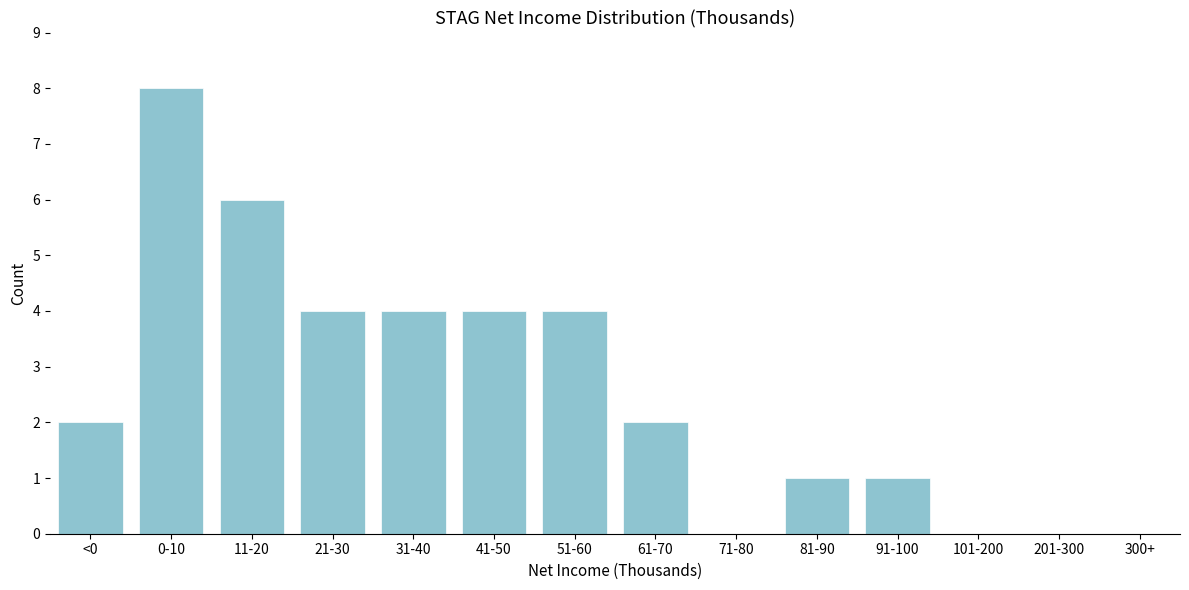

Reading left to right, extract all data points from this chart.

<0=2	0-10=8	11-20=6	21-30=4	31-40=4	41-50=4	51-60=4	61-70=2	71-80=0	81-90=1	91-100=1	101-200=0	201-300=0	300+=0